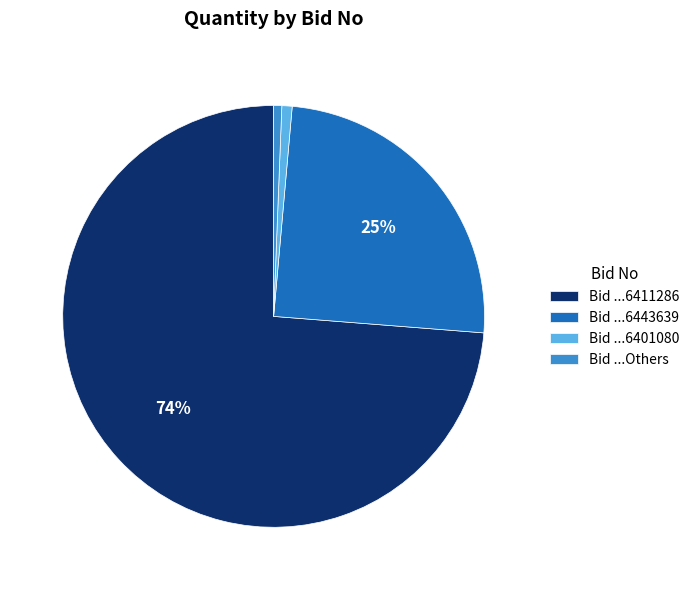

What is the largest slice in the pie chart?

Bid ...6411286